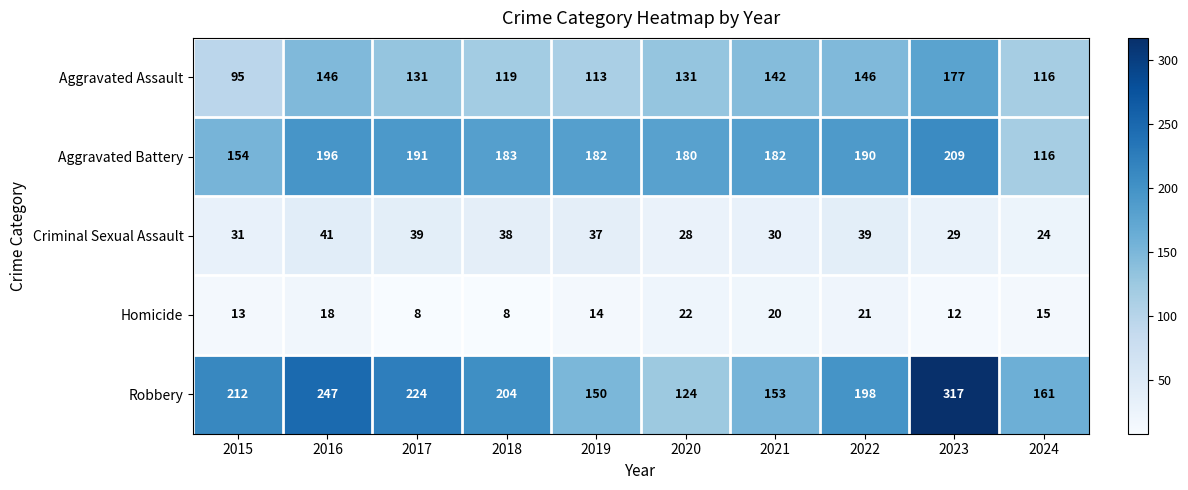

What is the total value across all series at 2021?

527